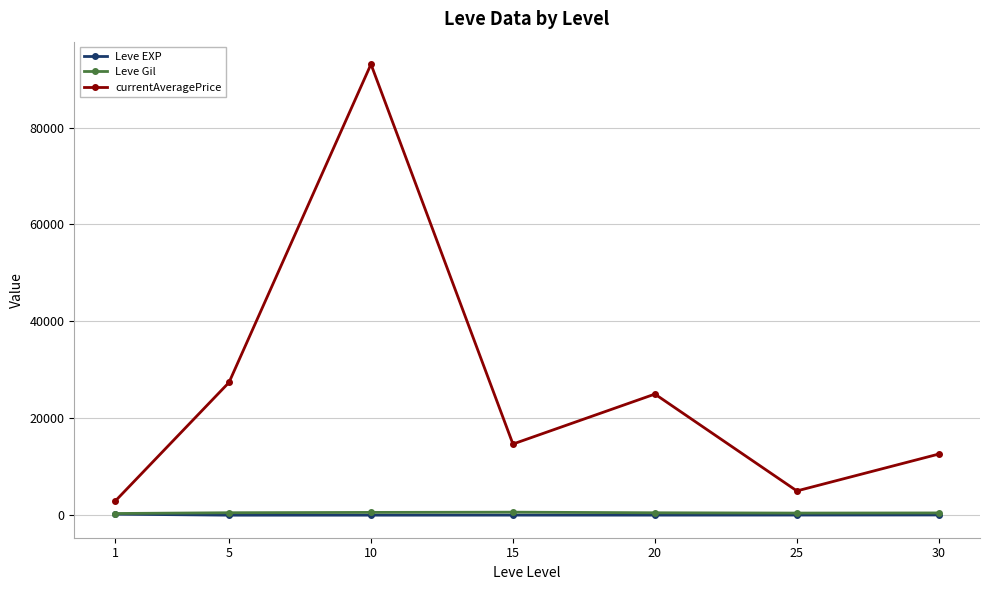

What is the greatest value displayed?

93083.0